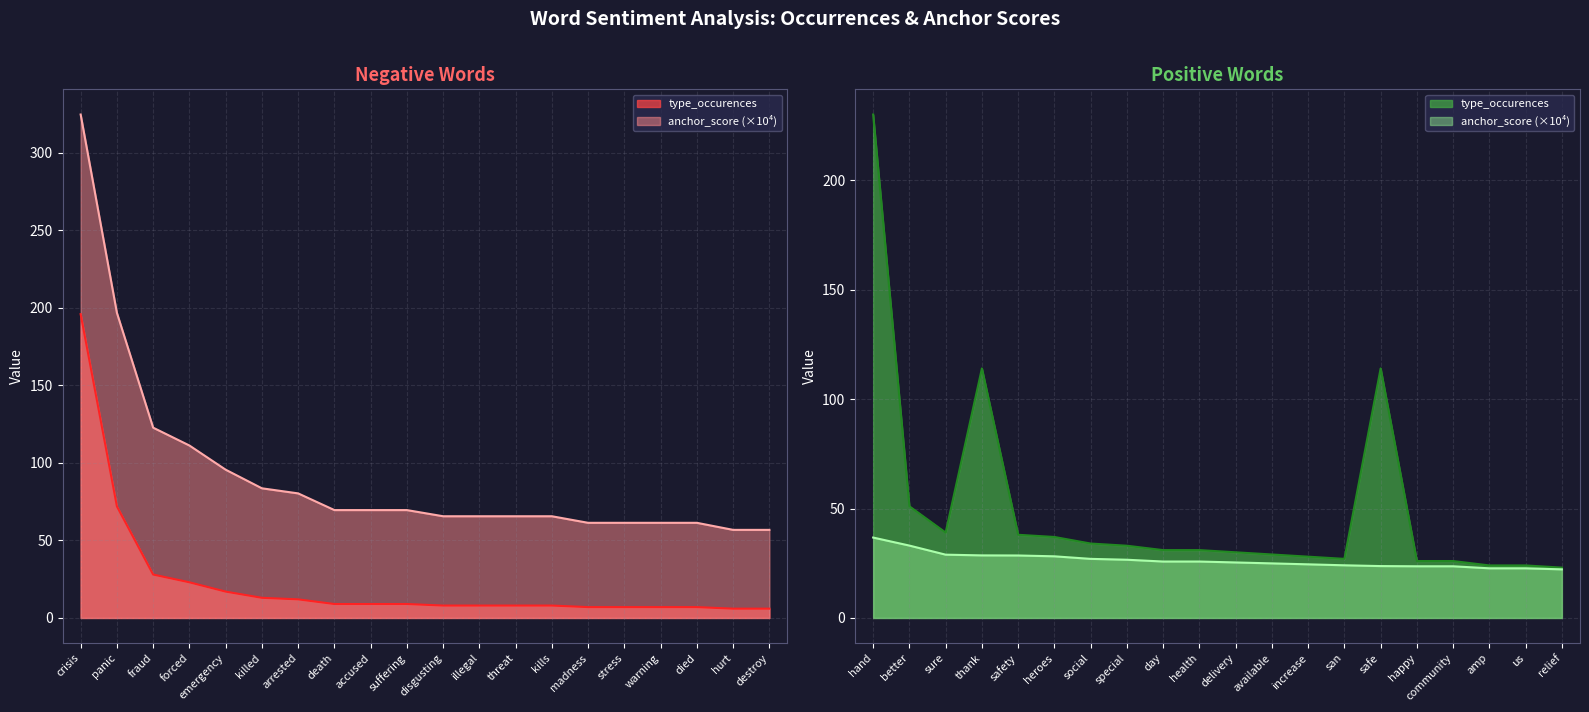

What is the highest value of the type_occurences_neg series?

196.0